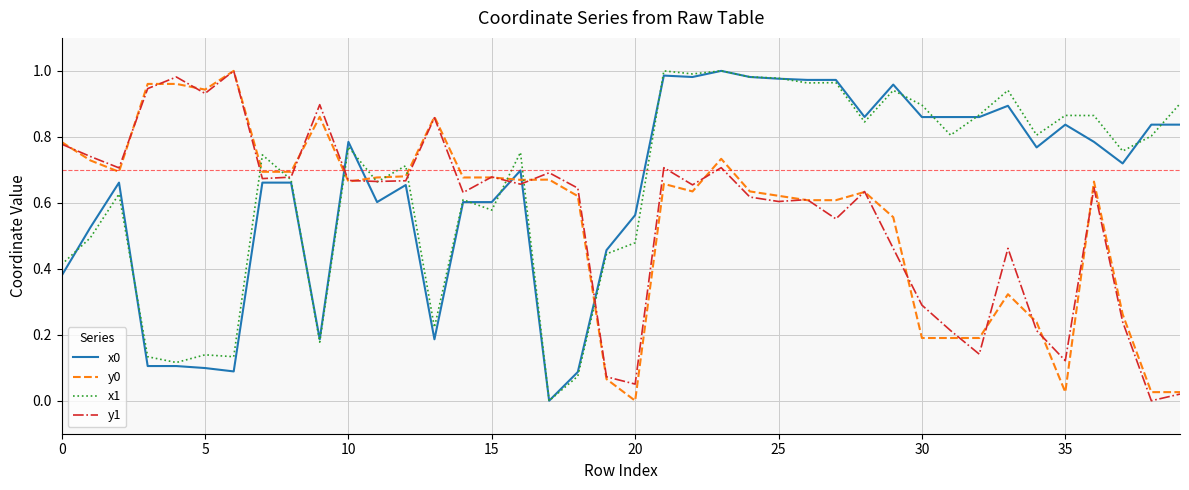

How many positive values does the y0 series have?

39